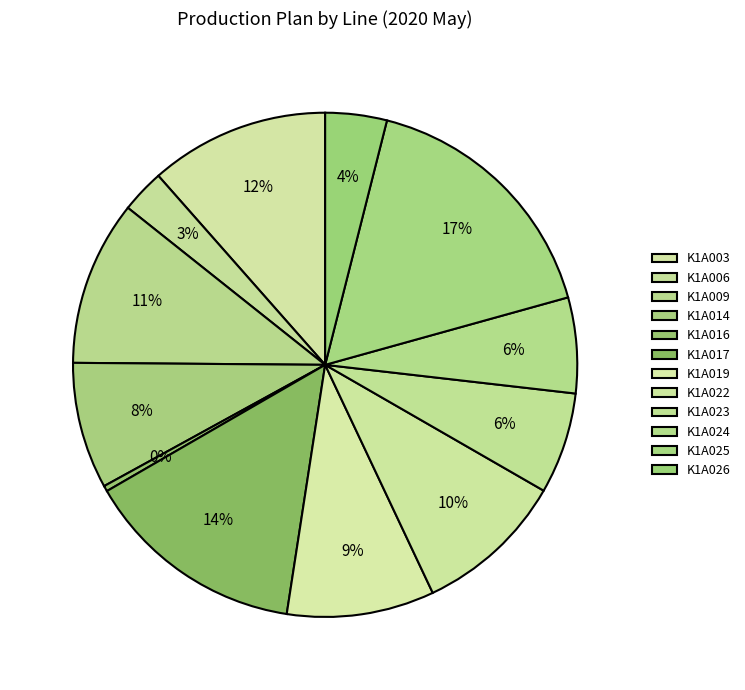

How many segments does this pie chart have?

12